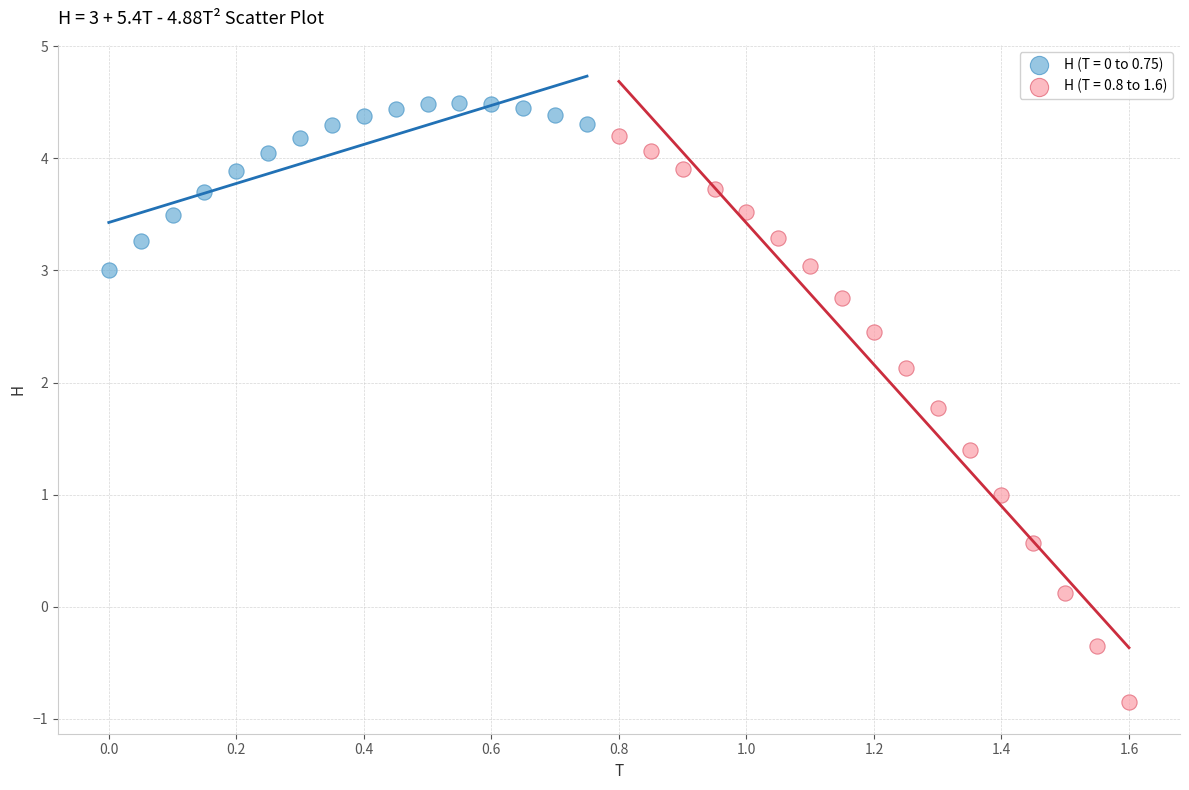

Which series contains the lowest Y value?

H (T = 0.8 to 1.6)